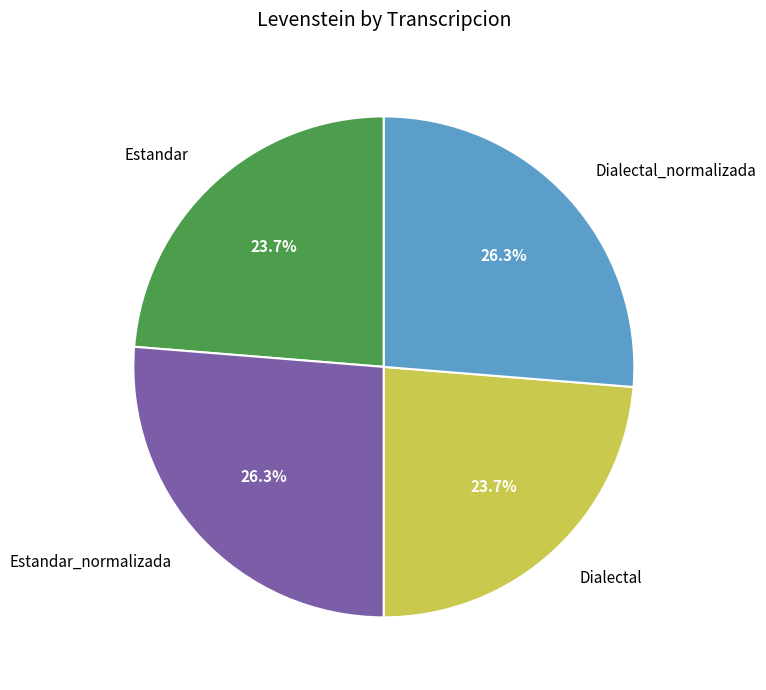

How much of the chart is everything except Dialectal?

76.3%